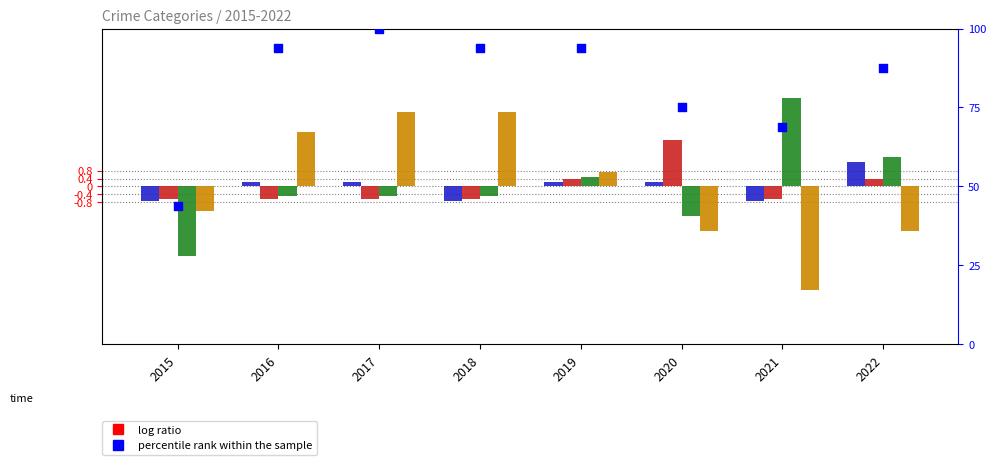

Which series contains the highest Y value?

percentile rank within the sample